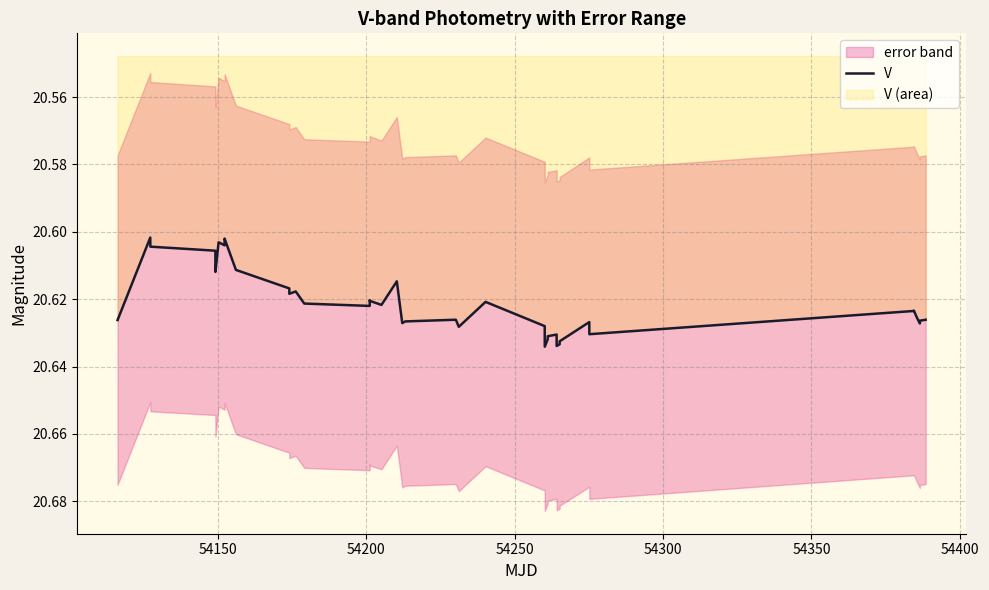

What is the value of the 13th point from the left?

20.6